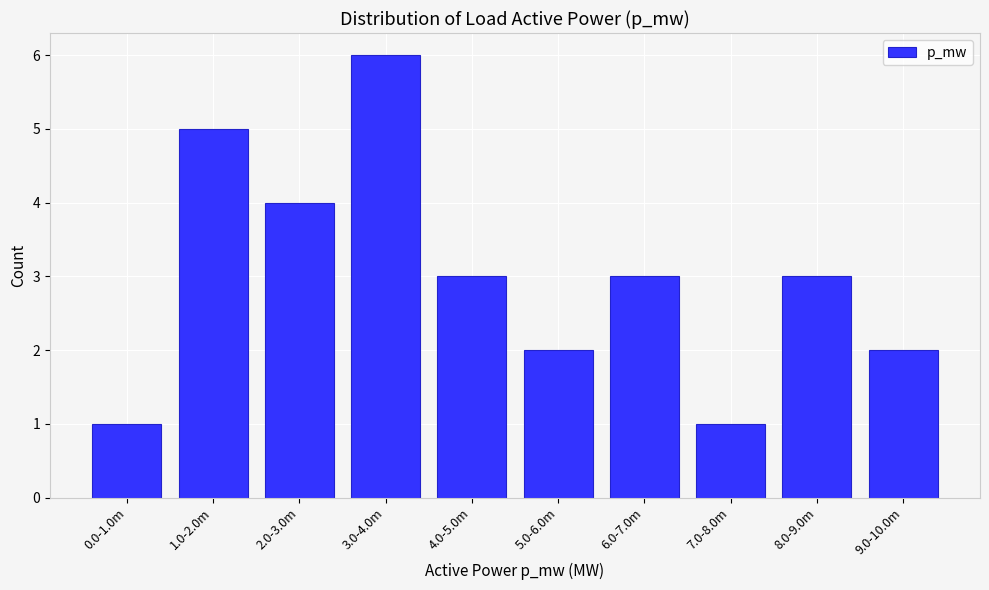

Reading left to right, what are all the values shown in this chart?

0.0-1.0m=1	1.0-2.0m=5	2.0-3.0m=4	3.0-4.0m=6	4.0-5.0m=3	5.0-6.0m=2	6.0-7.0m=3	7.0-8.0m=1	8.0-9.0m=3	9.0-10.0m=2